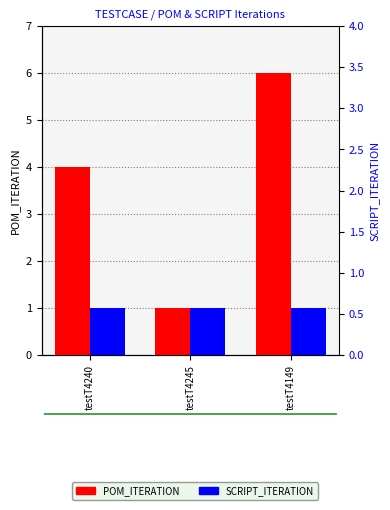

What position from the right is testT4149?

1